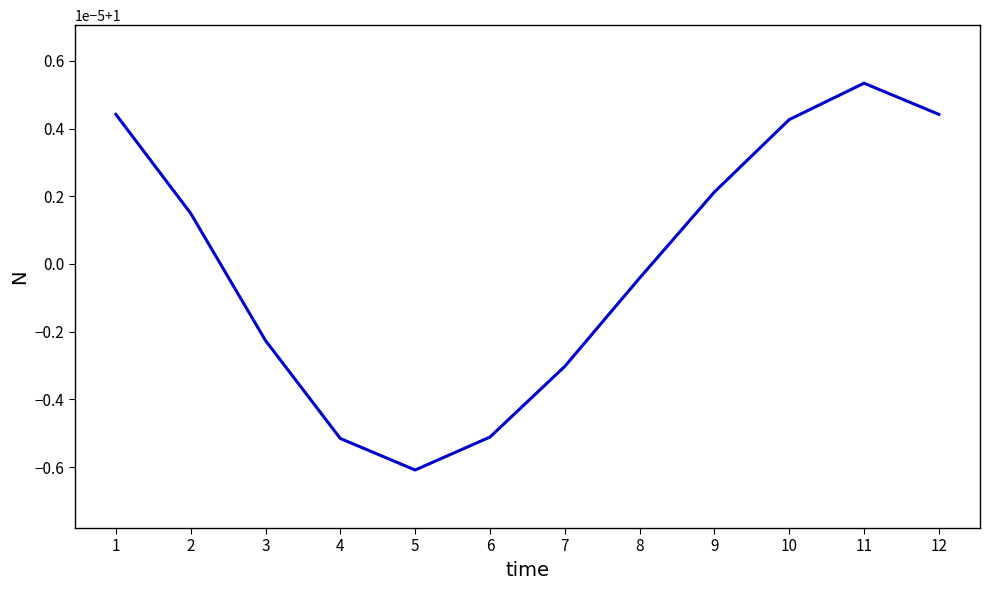

Where is the data nearest to the value 0?

5